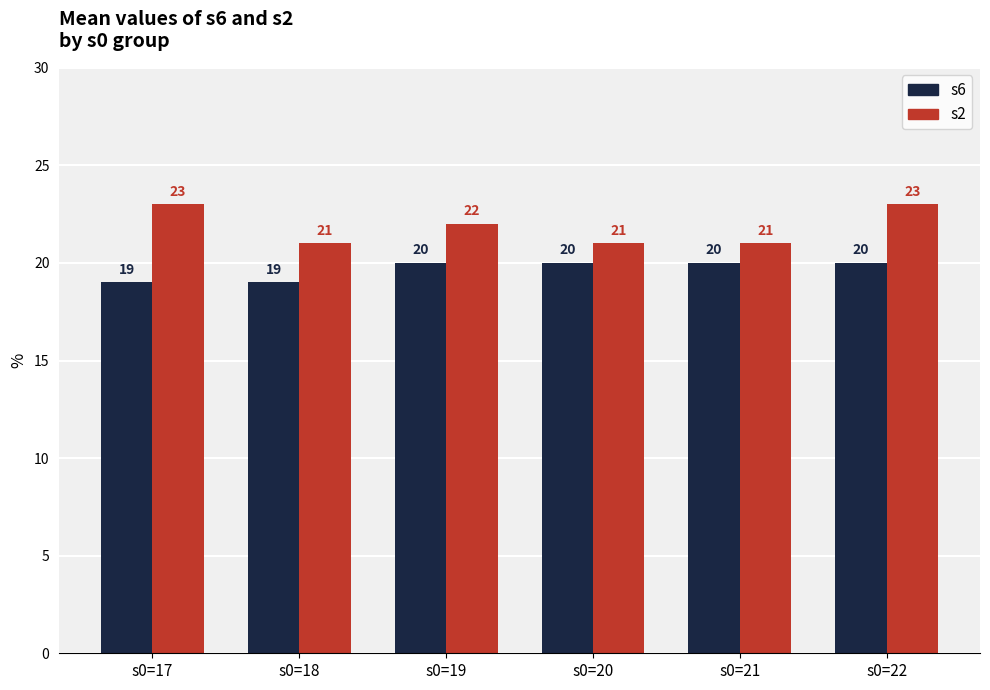

Reading left to right, what are all the values shown in this chart?

s6: s0=17=19	s0=18=19	s0=19=20	s0=20=20	s0=21=20	s0=22=20
s2: s0=17=23	s0=18=21	s0=19=22	s0=20=21	s0=21=21	s0=22=23